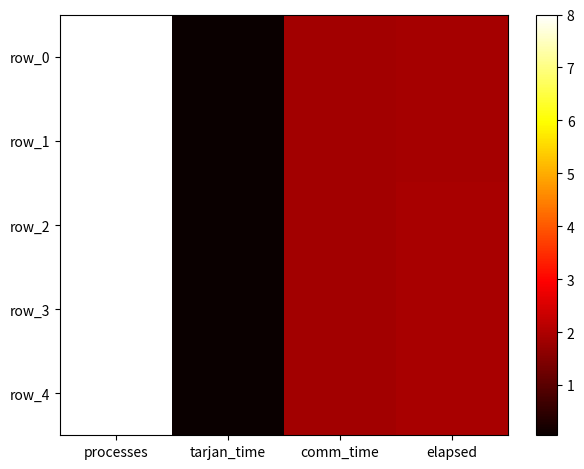

Is the value of row_3 at tarjan_time greater than the value of row_4 at processes?

No